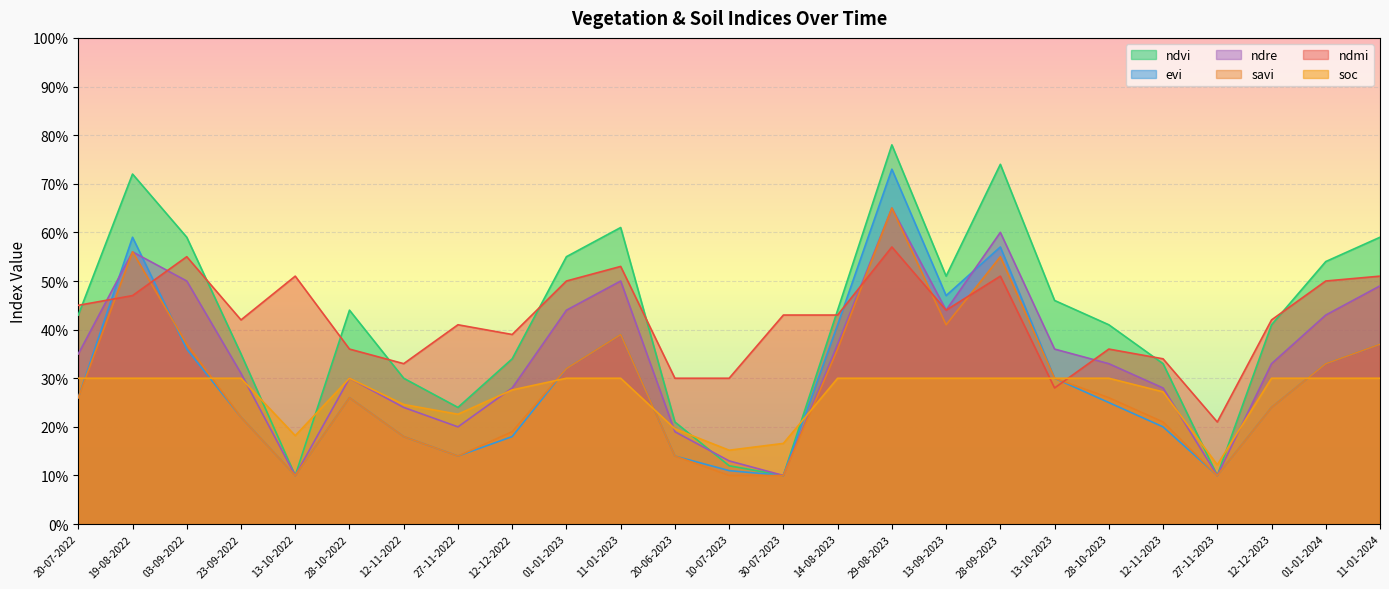

What is the spread (max minus min) of values at 28-10-2023?

0.2